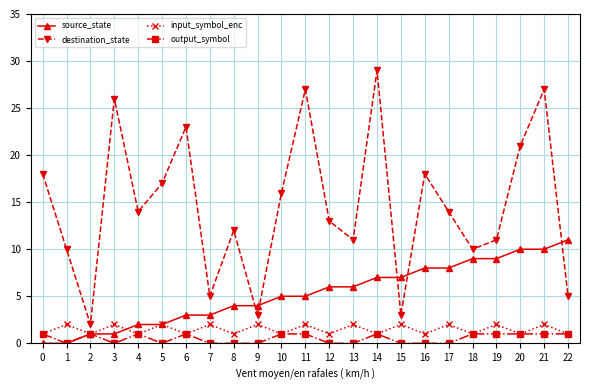

What are all the series names shown in the legend?

source_state, destination_state, input_symbol_enc, output_symbol